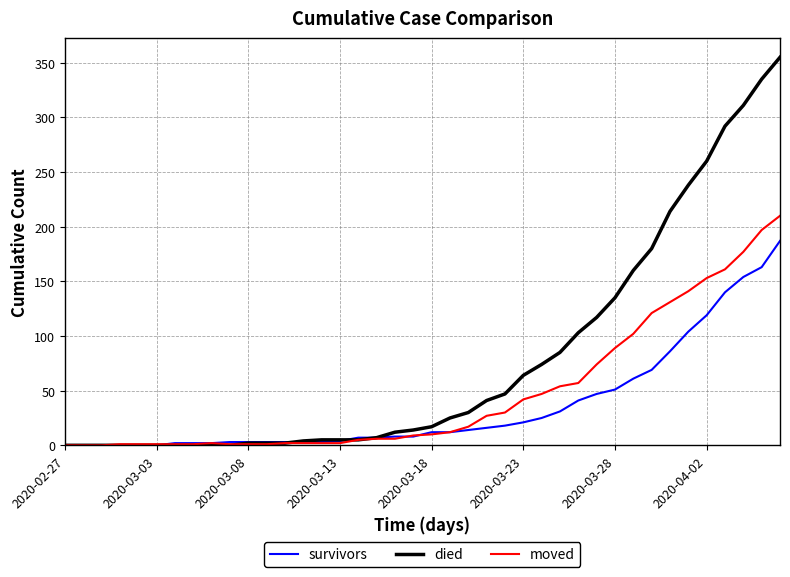

List the series in order of their overall mean, lowest first.

survivors, moved, died